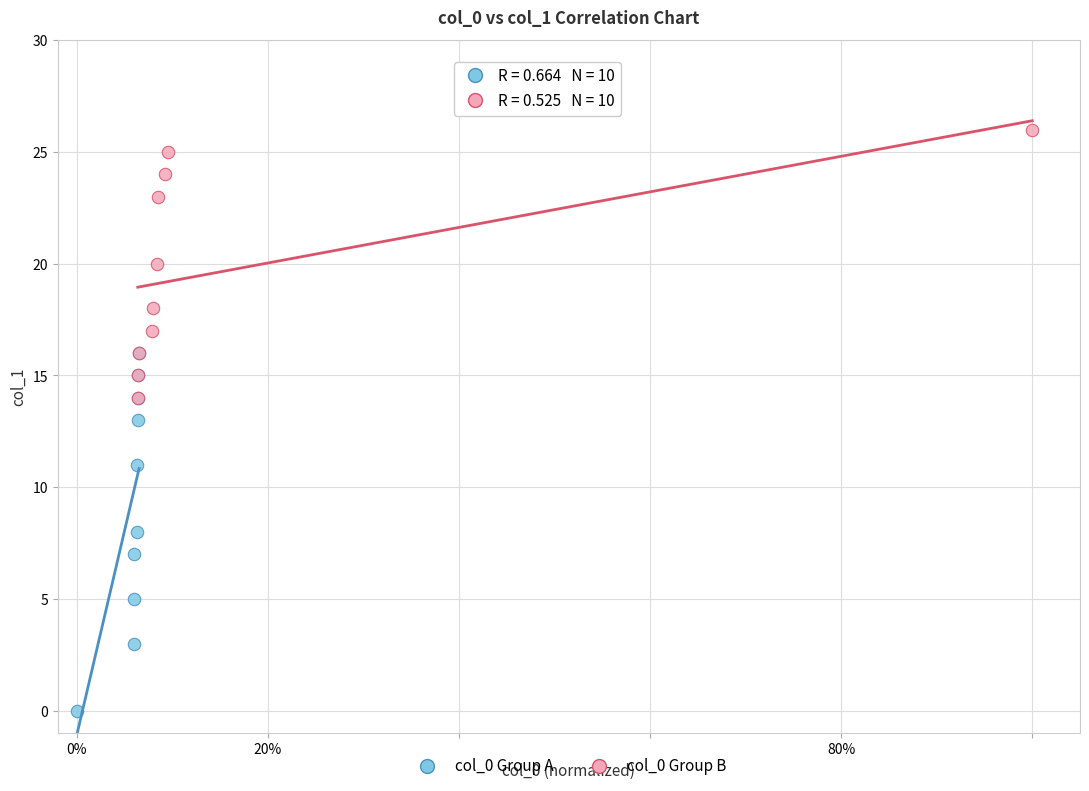

Which series contains the lowest Y value?

col_0 Group A